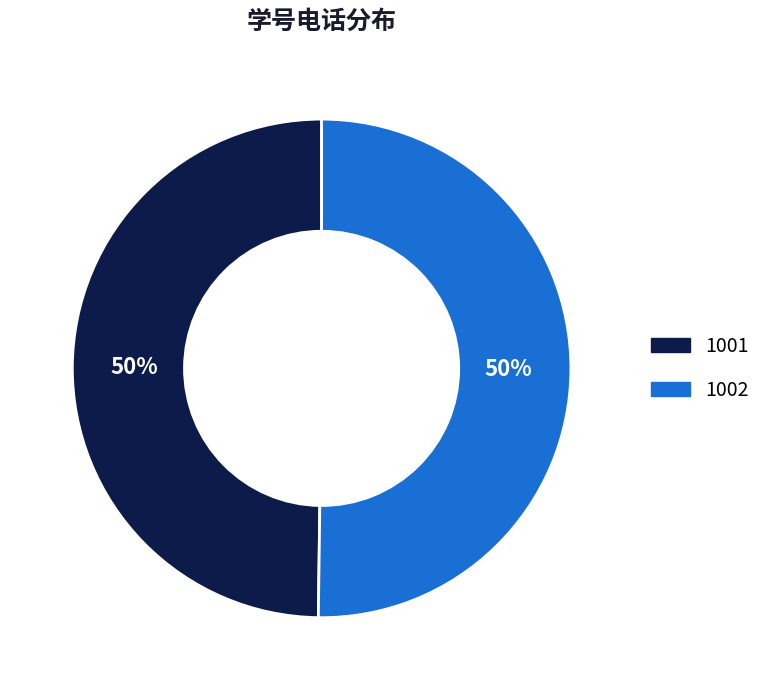

True or false: 1002 accounts for 50% of the total.

True